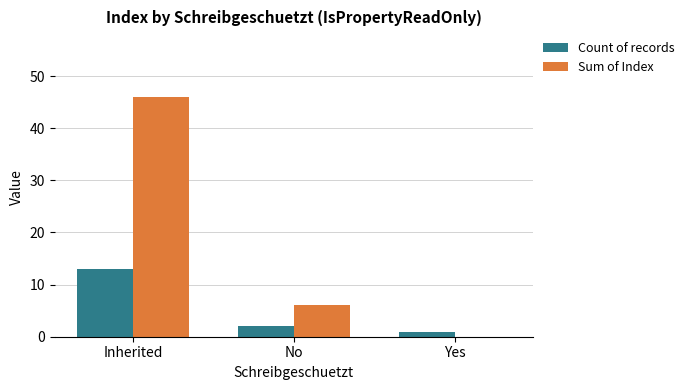

The value of Count of records at Yes is 1. True or false?

True